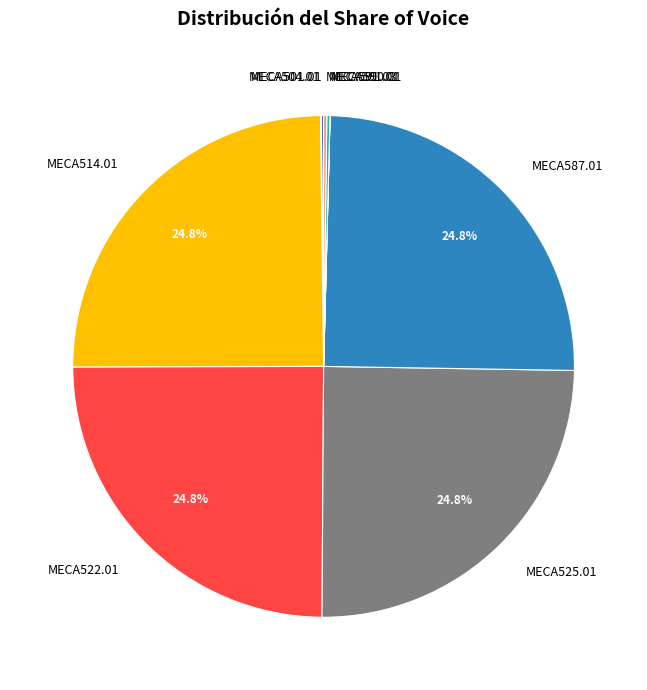

How much of the chart is everything except MECA522.01?

75.2%